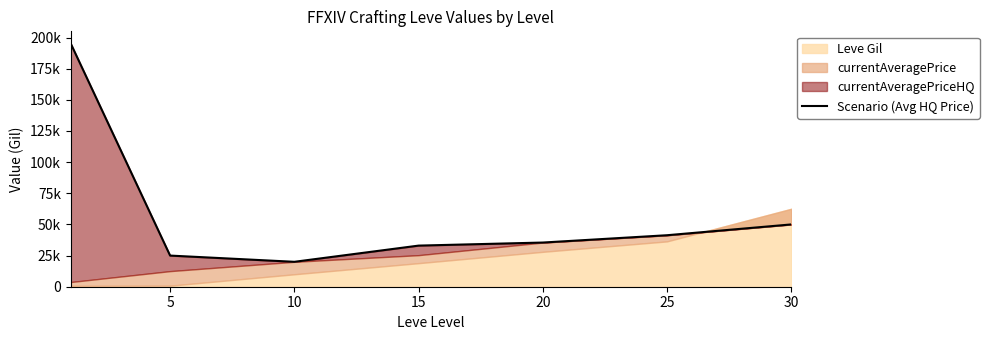

What is the maximum value shown in the chart?

195231